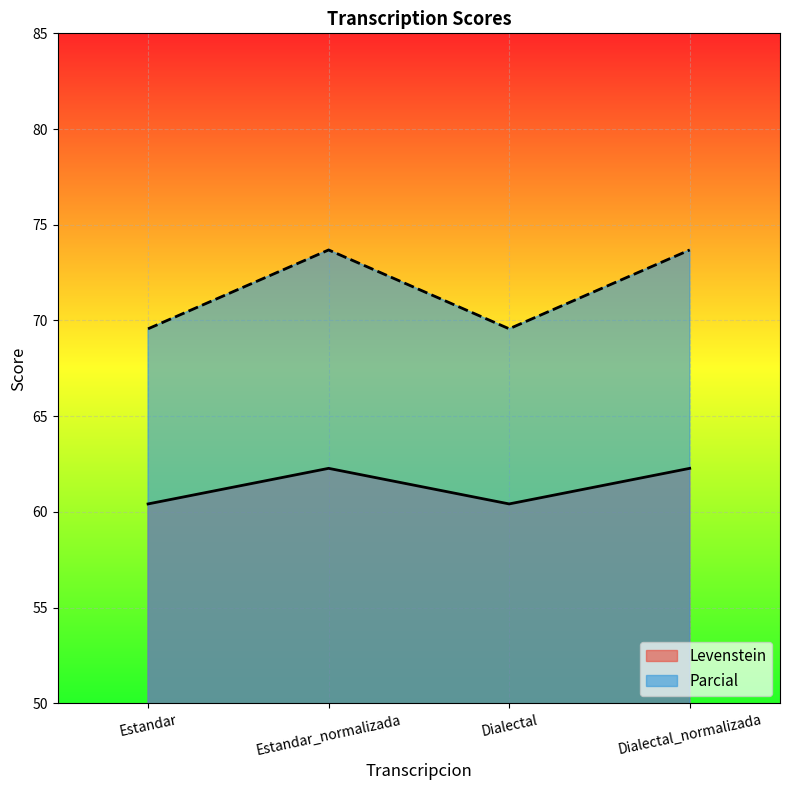

Which series has the largest range (max minus min)?

Parcial